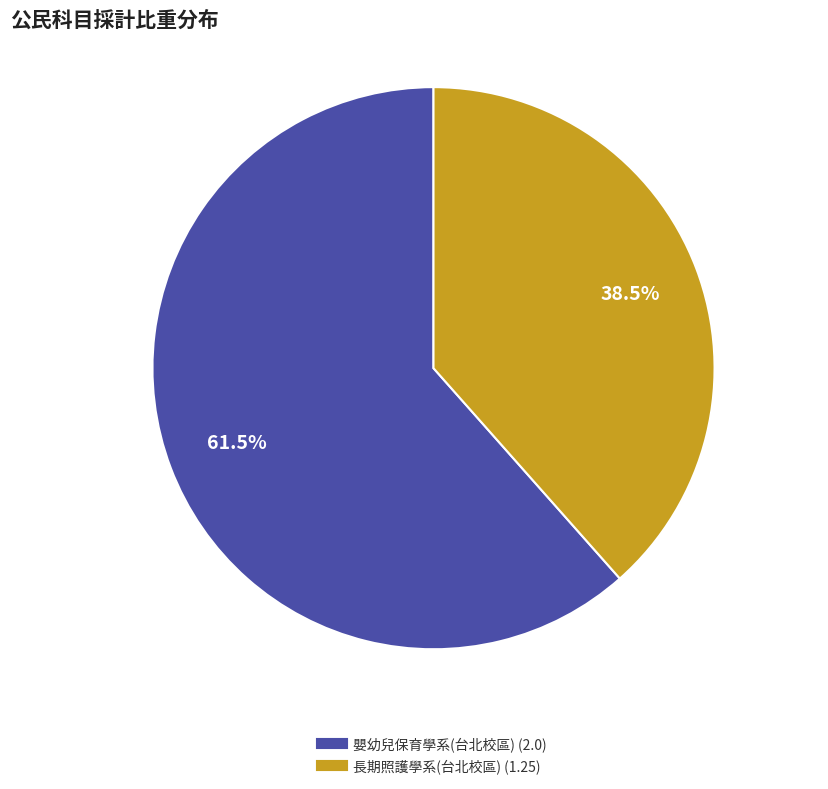

Count the number of slices in the pie.

2